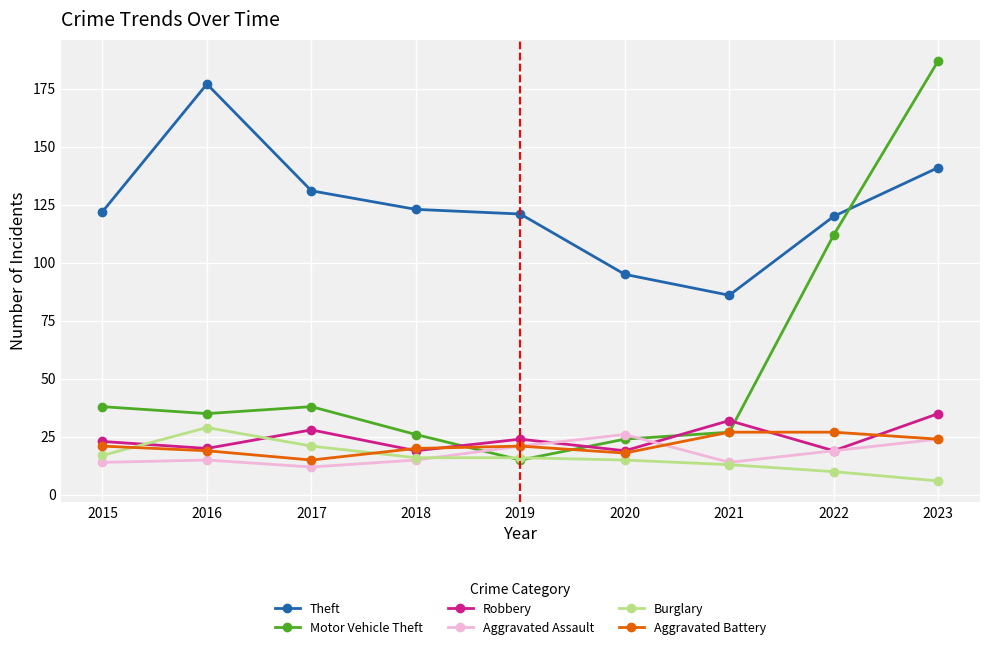

Which category has the highest value across all series?

2023